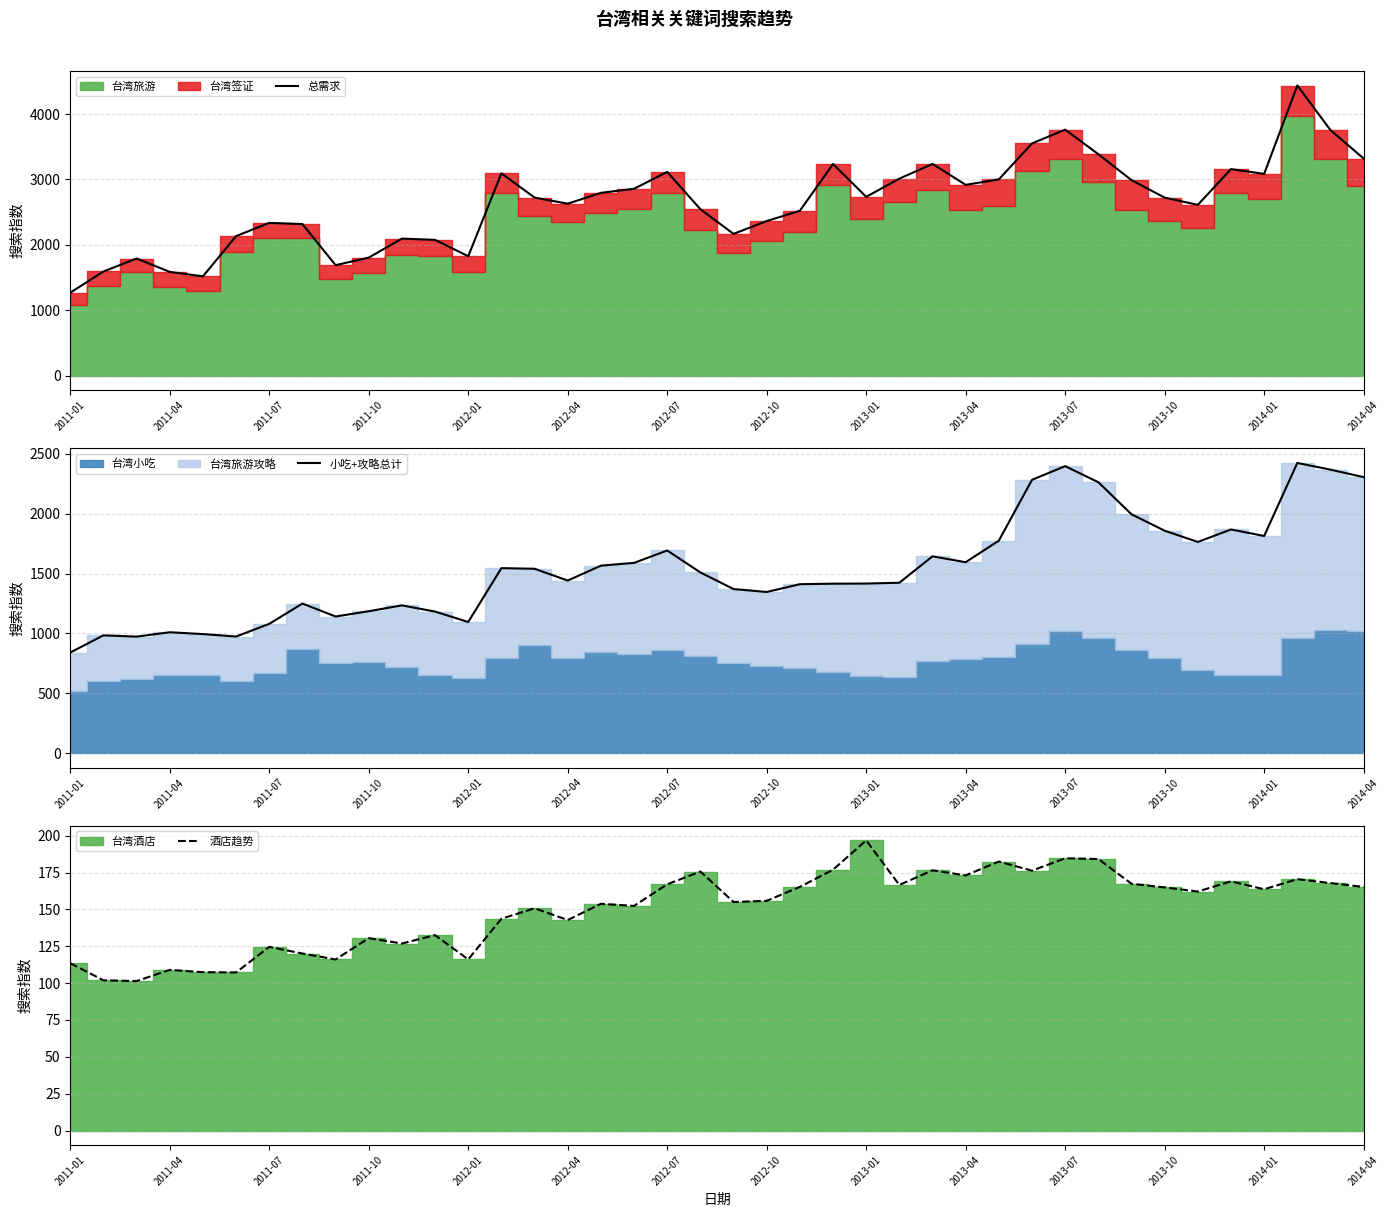

The value of 总需求 at 2013-04 is 760.0. True or false?

False